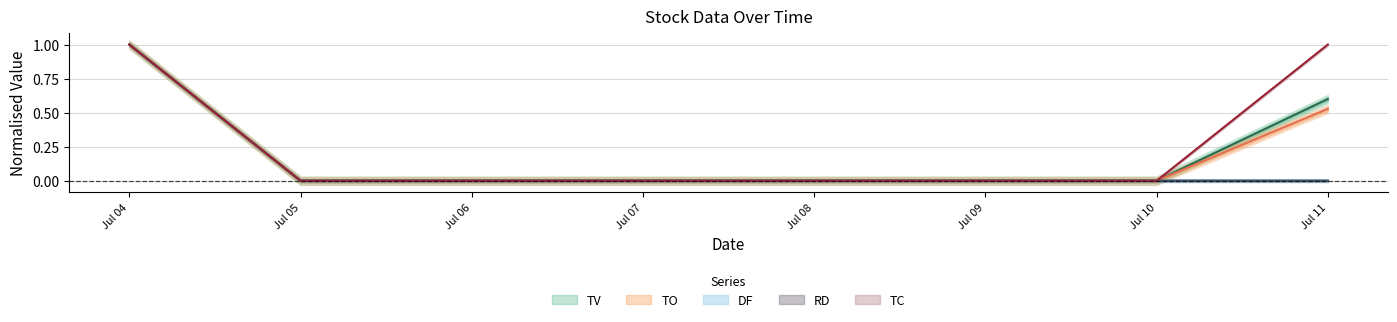

What are all the series names shown in the legend?

TV, TO, DF, RD, TC